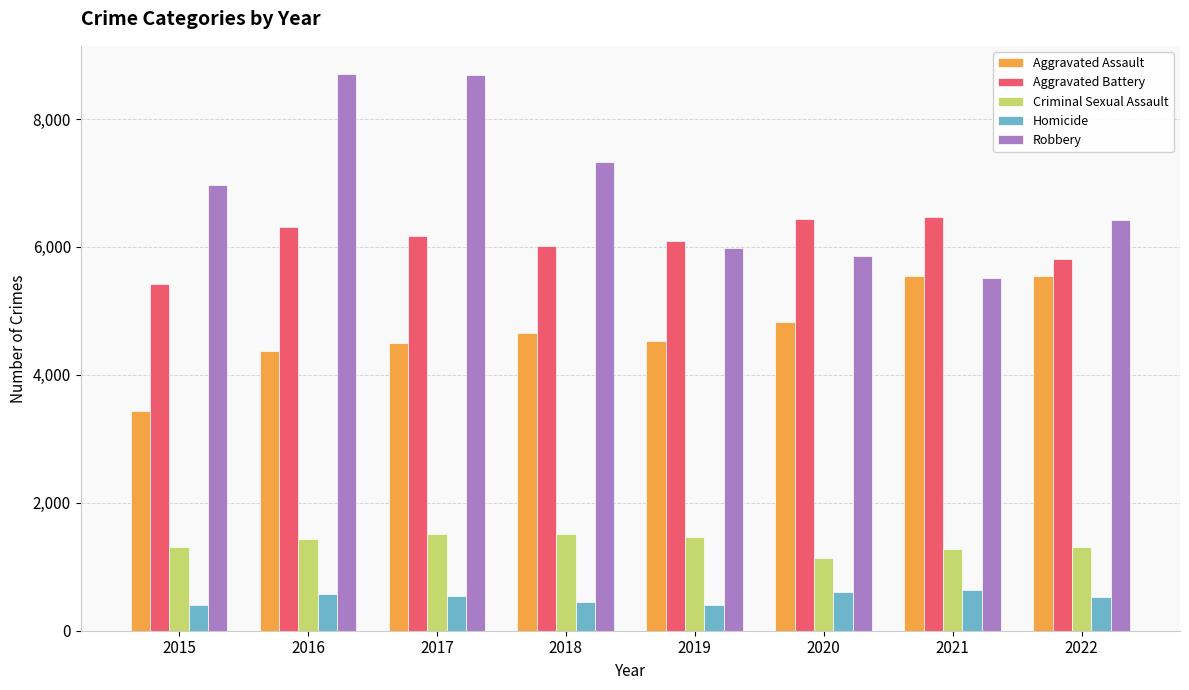

The value of Homicide at 2016 is 245. True or false?

False